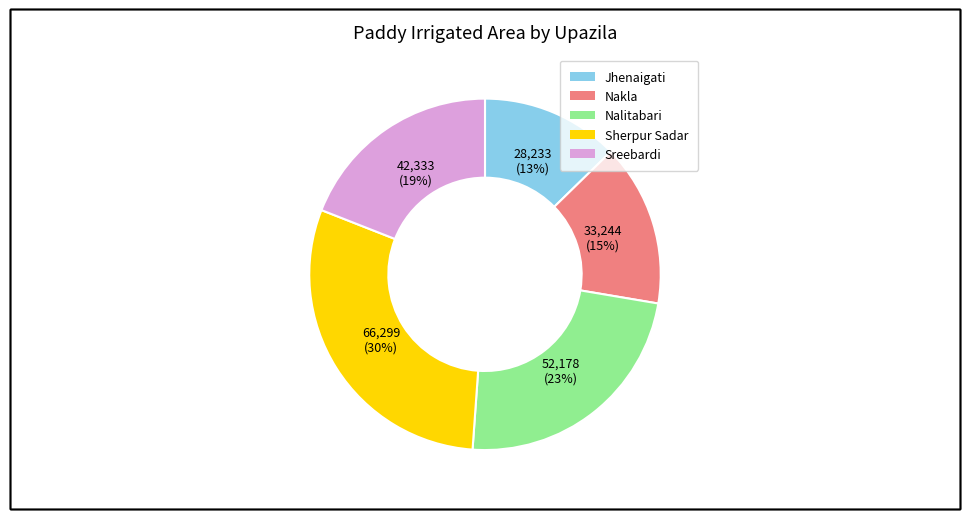

Is there a majority slice in this chart?

No